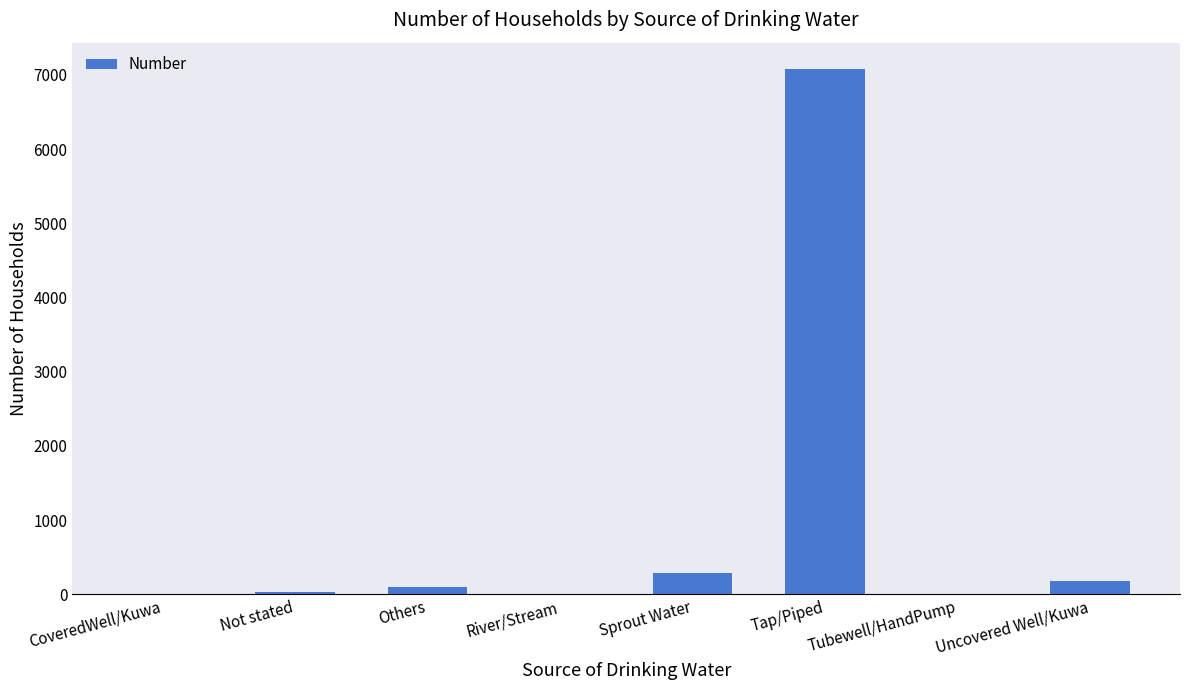

What is the maximum value shown in the chart?

7079